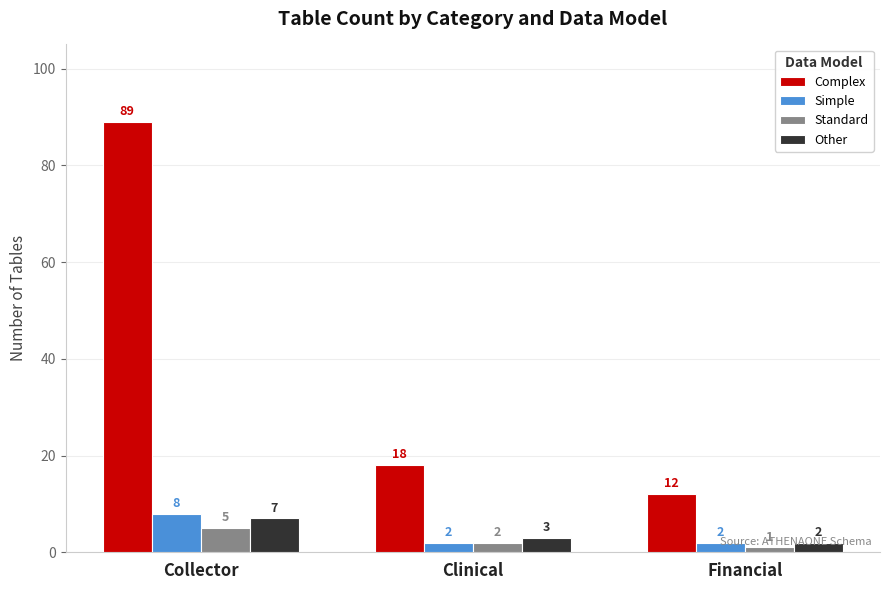

What is the label of the 2nd bar from the right?

Clinical